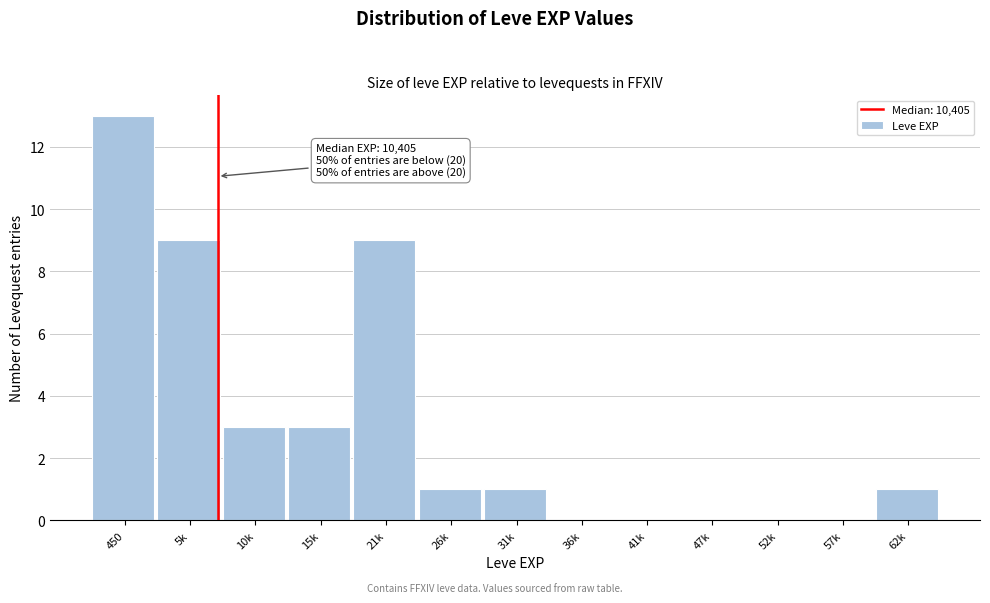

Reading left to right, list all the values displayed in this chart.

450=13	5k=9	10k=3	15k=3	21k=9	26k=1	31k=1	36k=0	41k=0	47k=0	52k=0	57k=0	62k=1